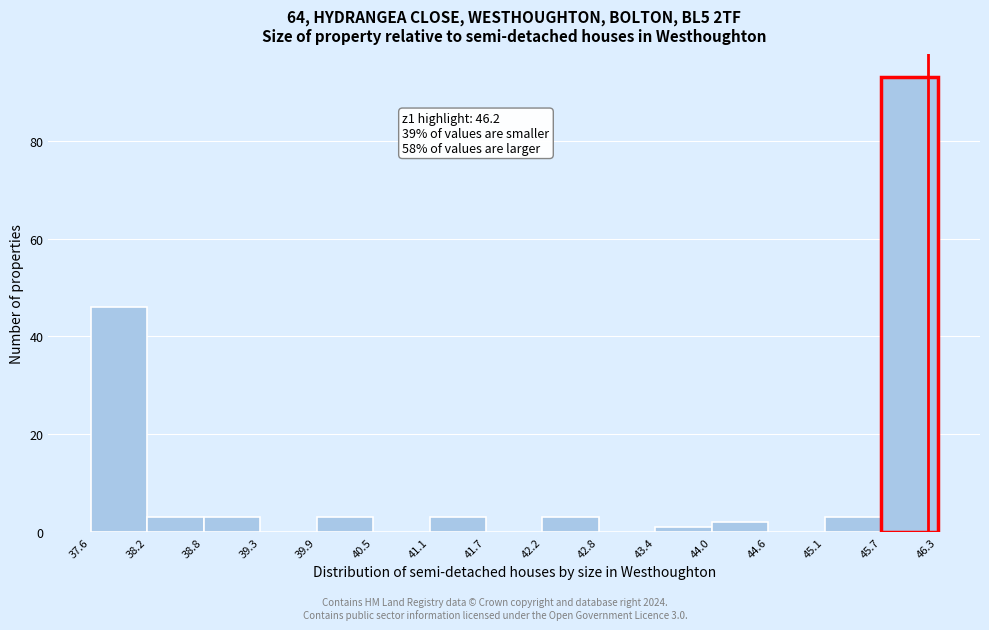

Which range on the x-axis has the tallest bar?

45.7 to 46.3